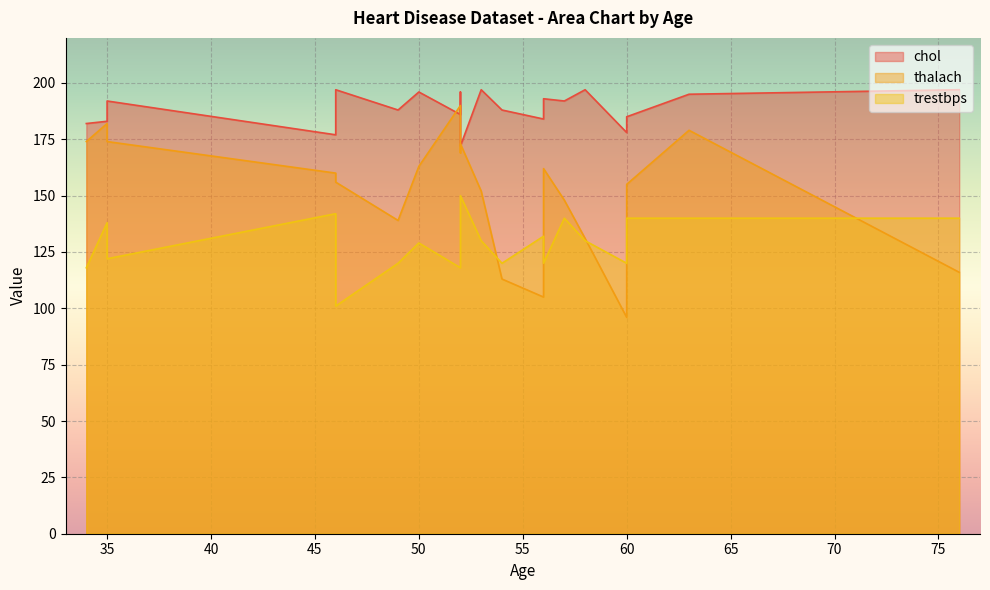

What is the approximate value of trestbps at 58, to the nearest 10?

130